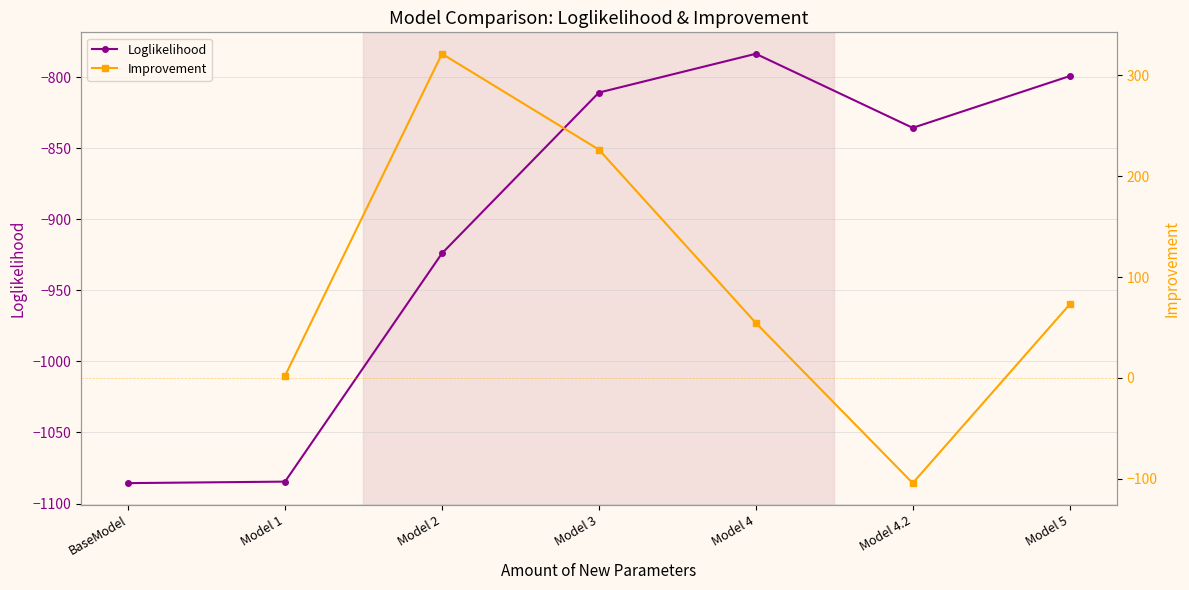

True or false: Loglikelihood has more than 2 points higher than both neighbors.

False